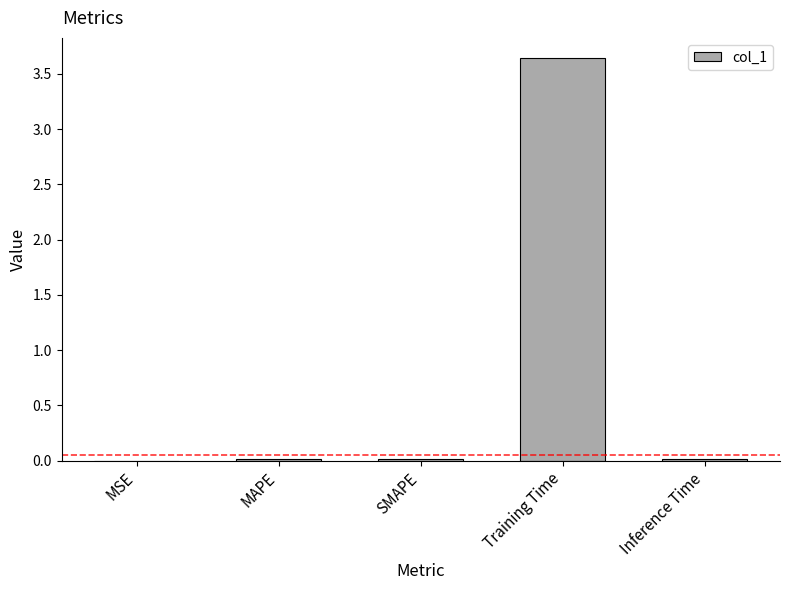

Which has a higher value, Training Time or Inference Time?

Training Time